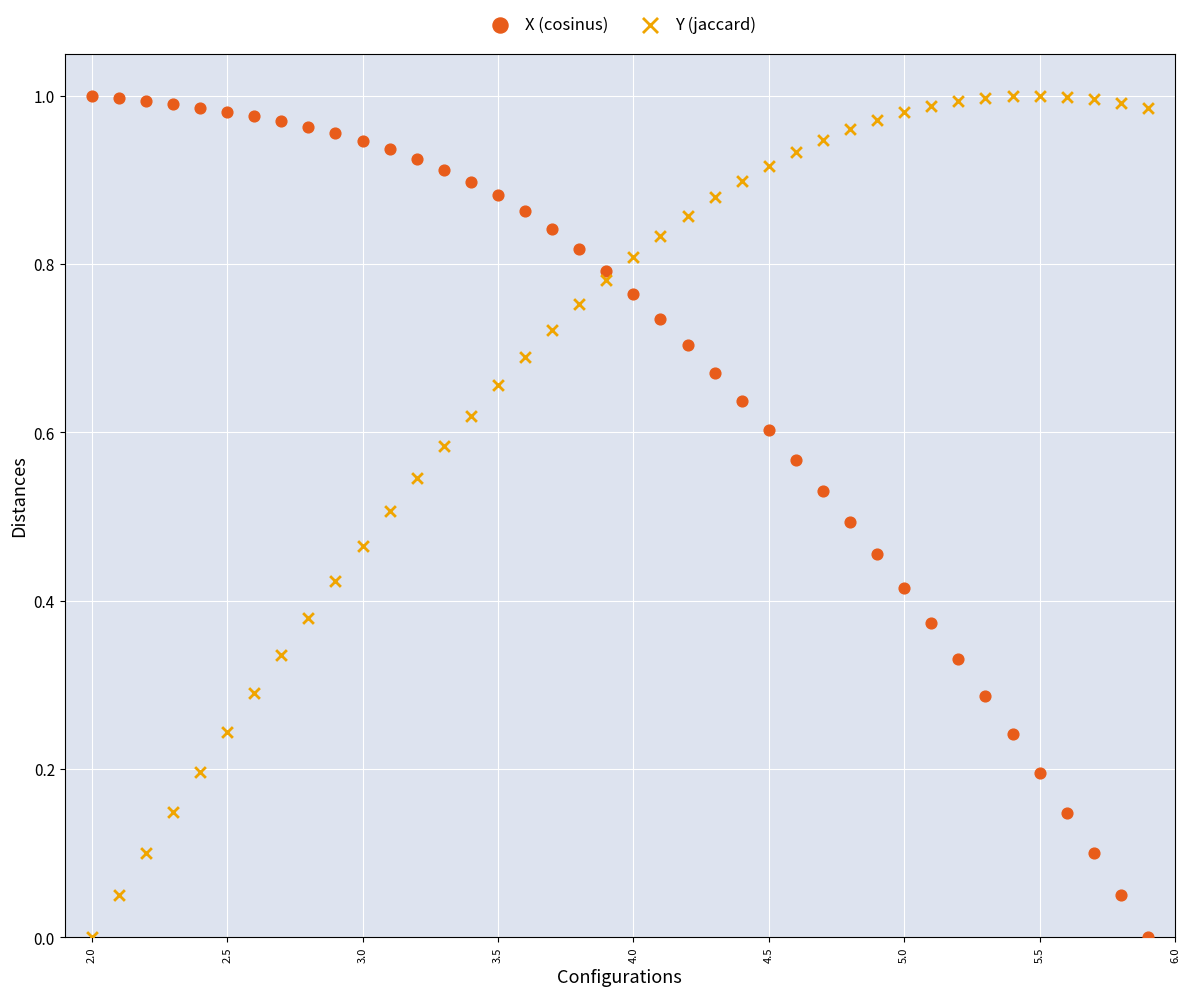

What are all the series names shown in the legend?

X (cosinus), Y (jaccard)